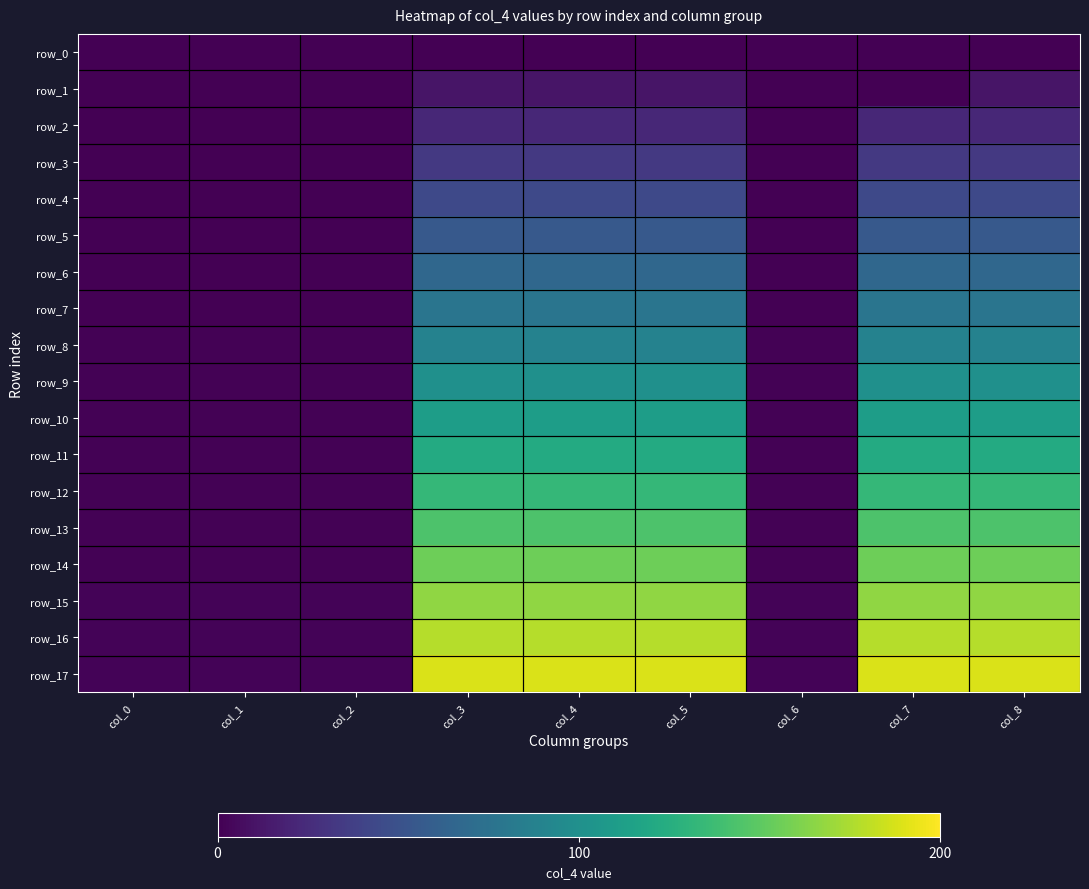

The row_9 series shows 1.0 at col_2. True or false?

True